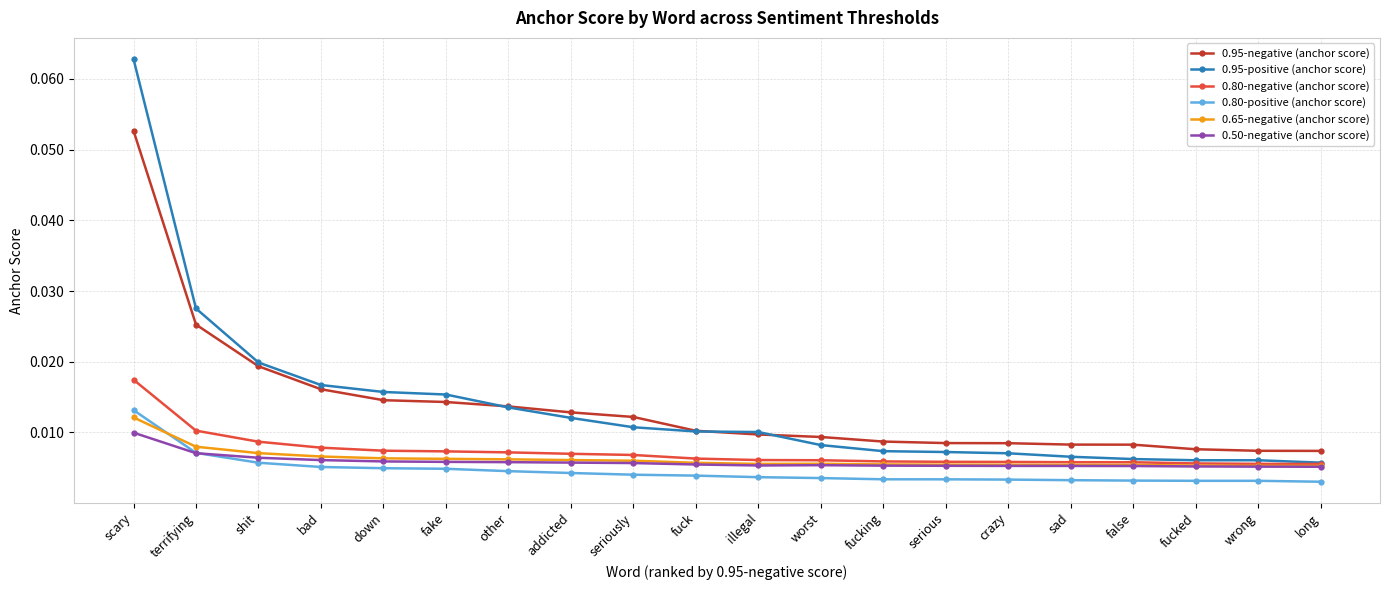

How many times do 0.80-positive (anchor score) and 0.65-negative (anchor score) cross each other?

1